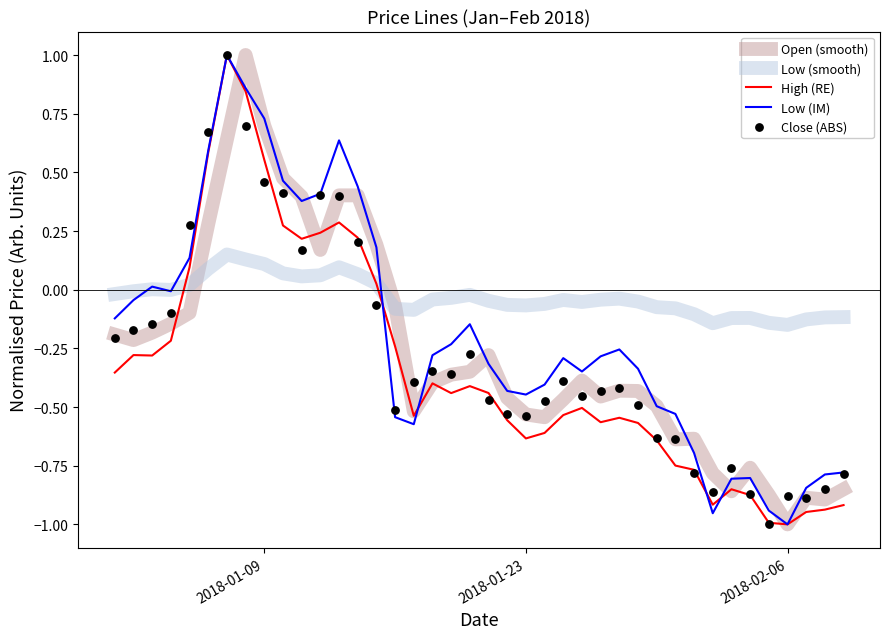

What are all the series names shown in the legend?

Open (smooth), Low (smooth), High (RE), Low (IM), Close (ABS)